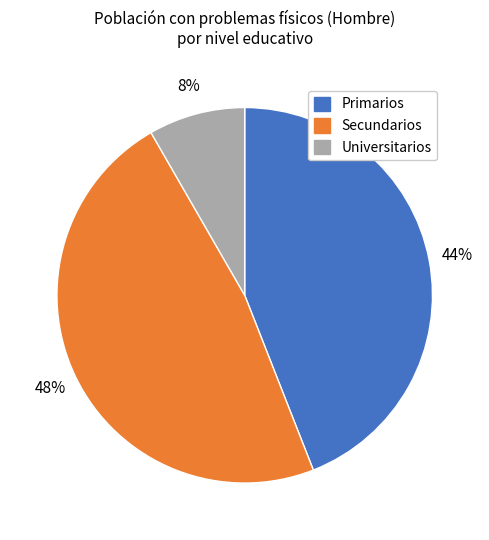

Which has a higher value, Primarios or Secundarios?

Secundarios